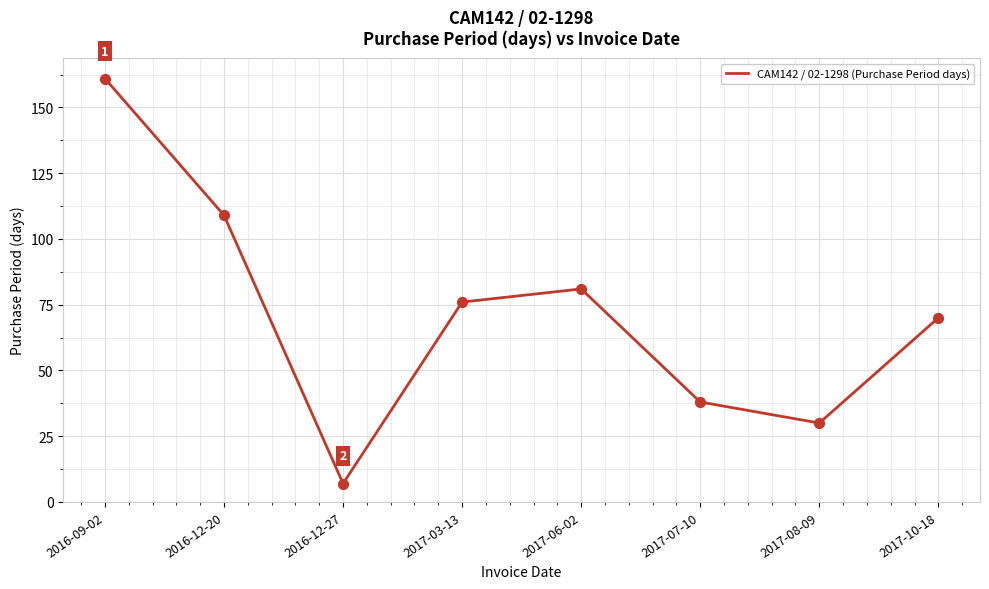

Approximately how many times larger is the value at 2017-08-09 compared to 2017-03-13?

0.4